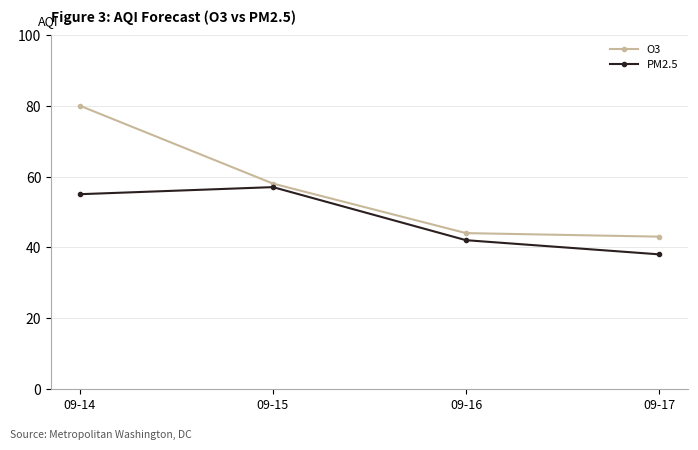

What is the difference between the maximum and second lowest values in the O3 series?

36